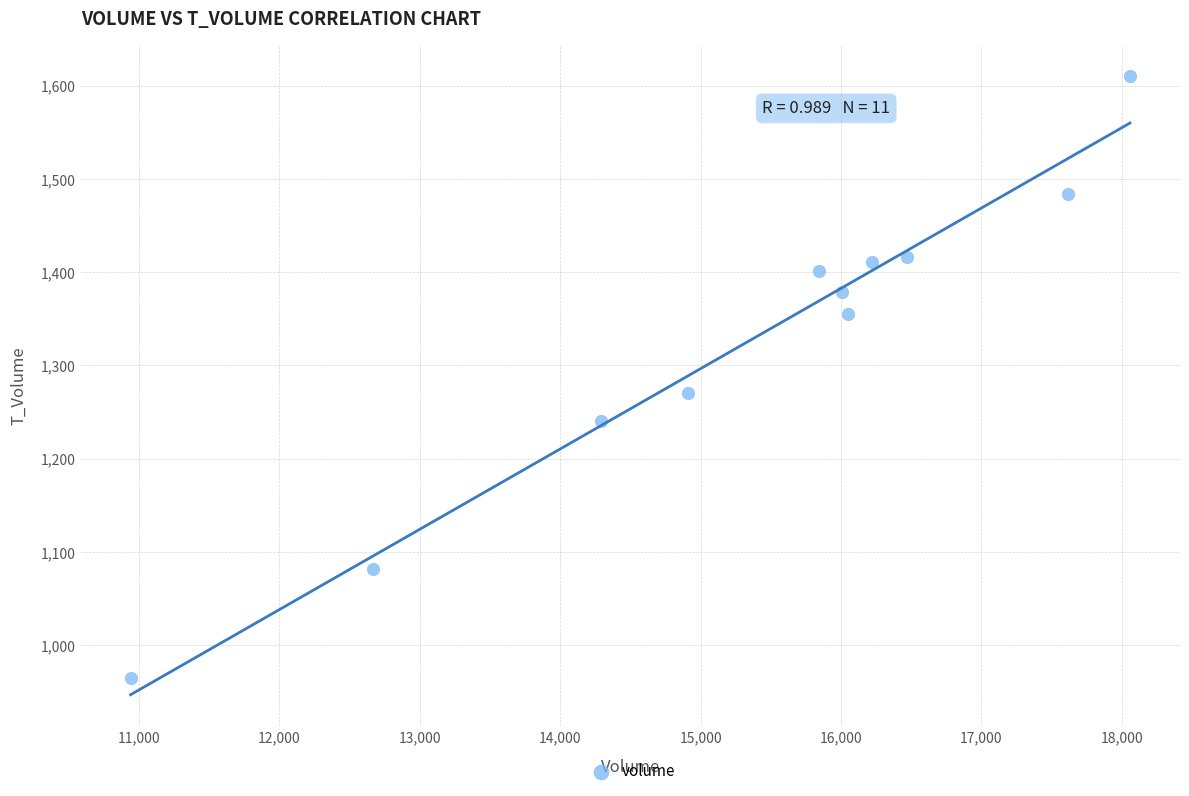

What Y value in the scatter plot is closest to 1287?

1271